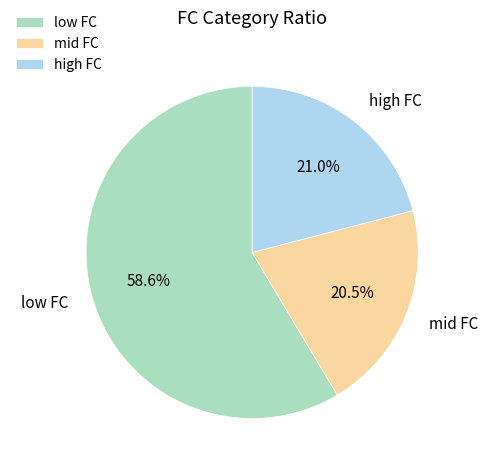

What percentage is NOT represented by mid FC?

79.5%